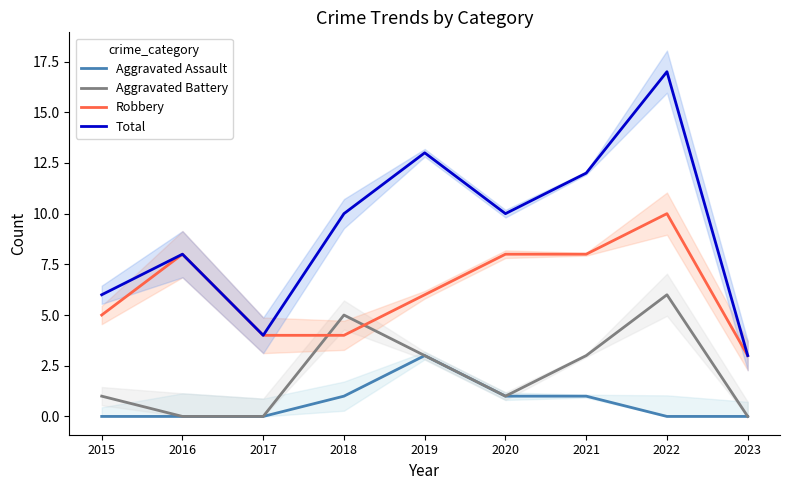

Which series has the widest spread of values?

Total